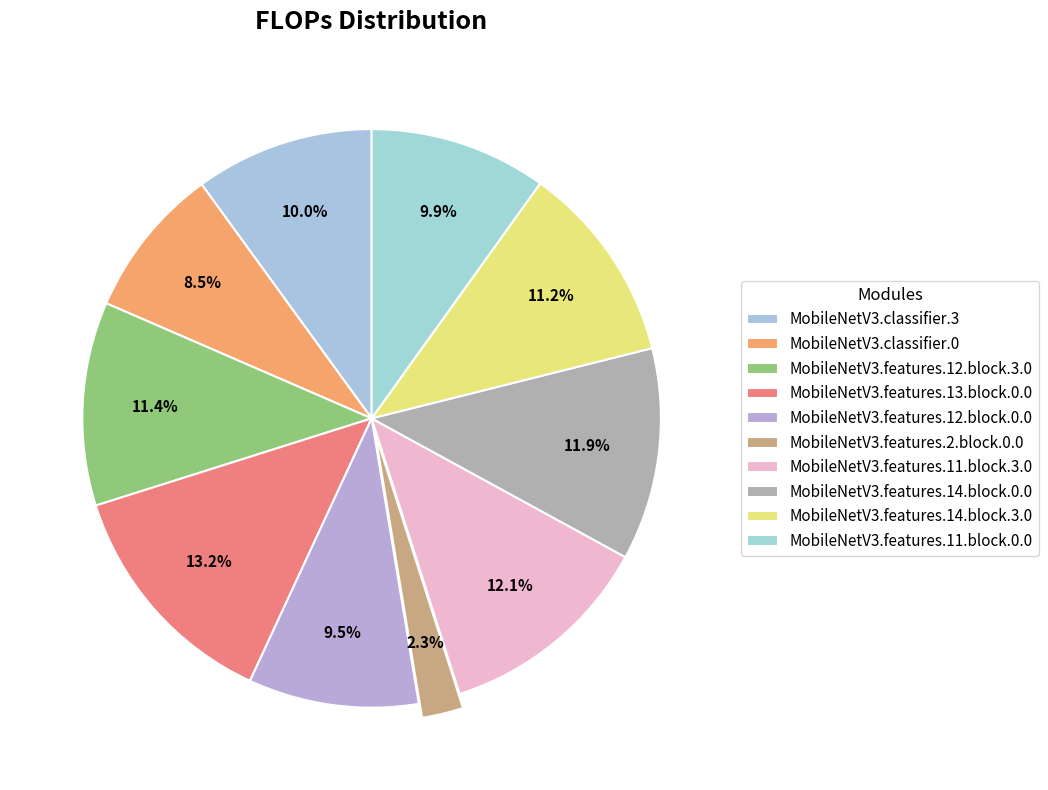

Count the number of slices in the pie.

10